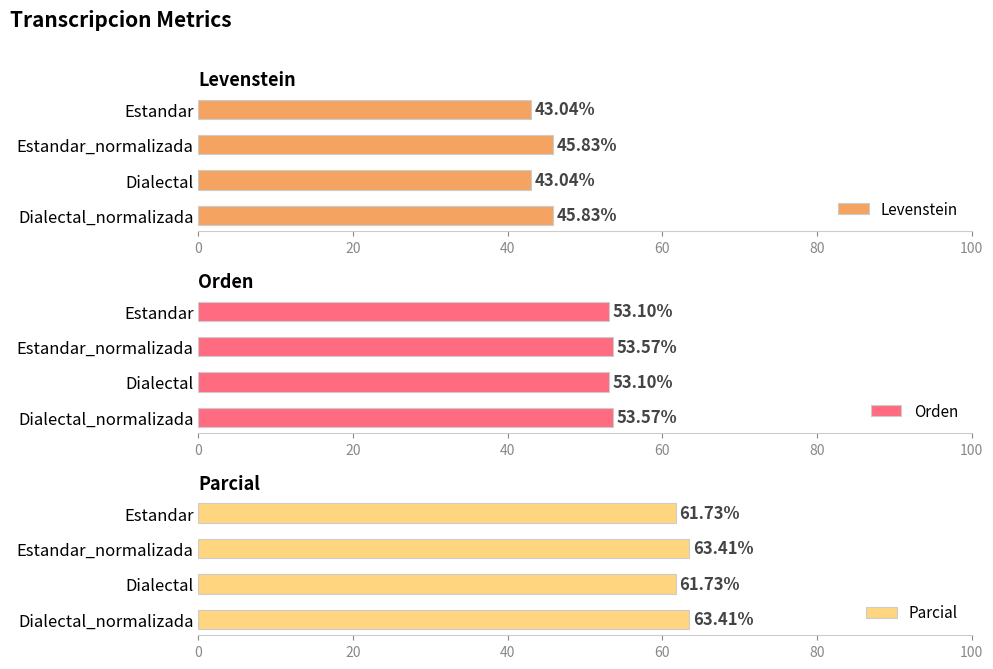

What is the sum of the Levenstein values at Estandar_normalizada and Dialectal?

88.9